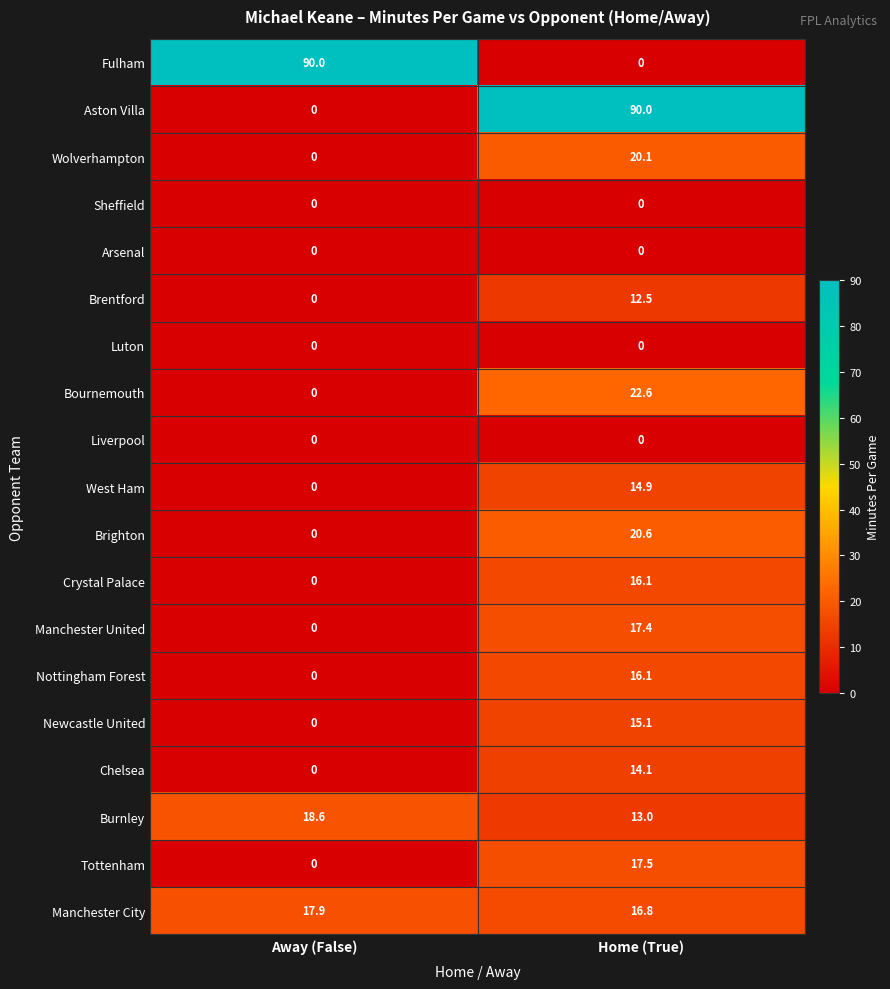

Count the number of categories in the chart.

2